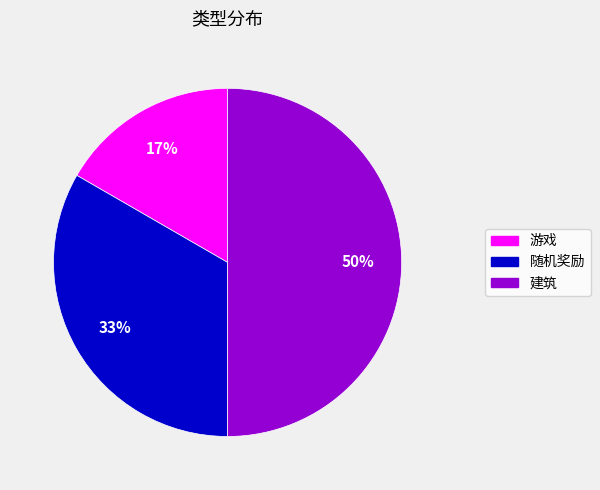

How many segments does this pie chart have?

3